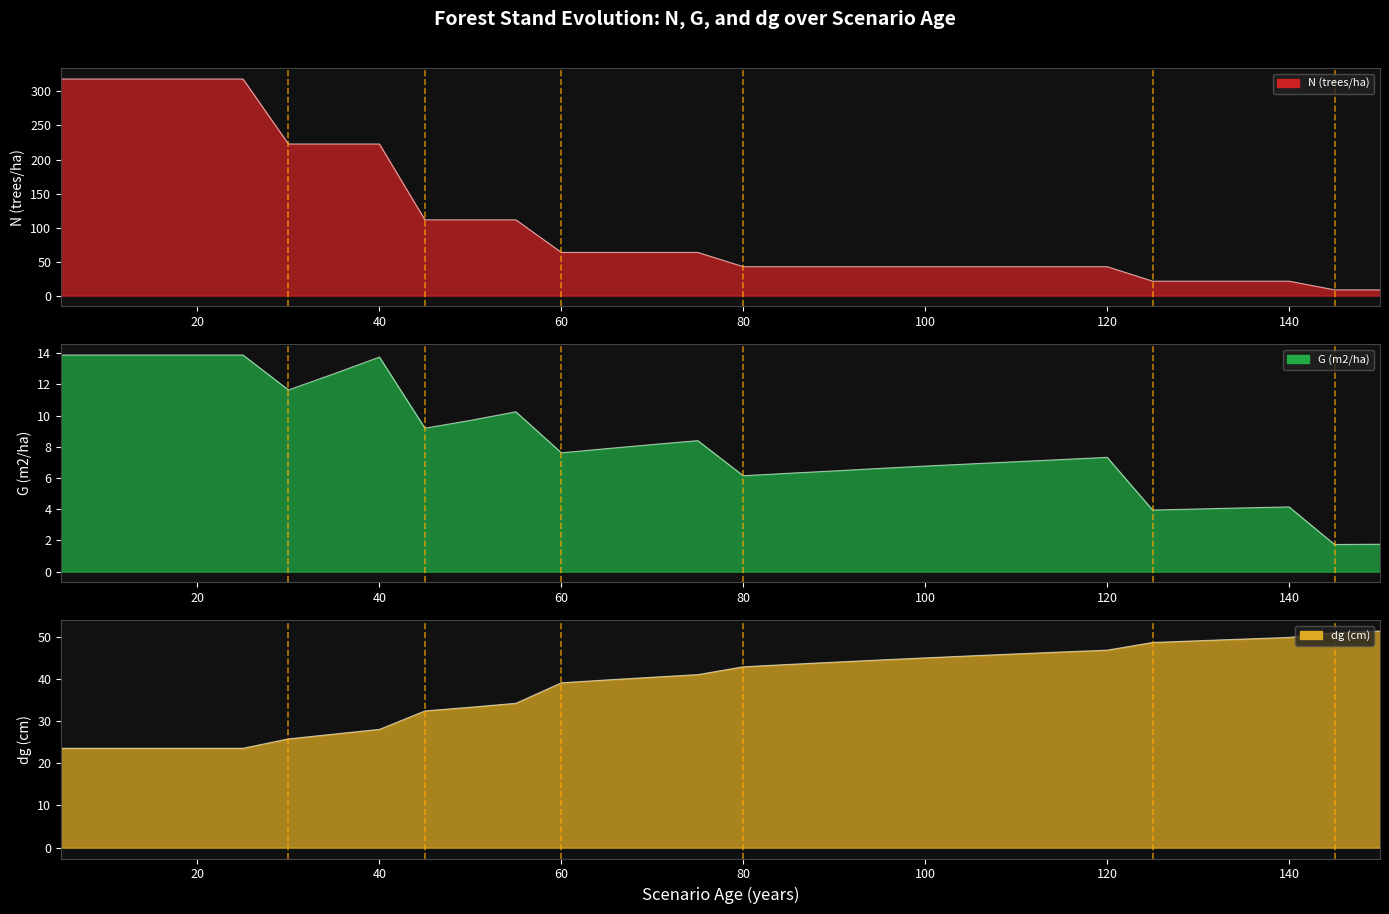

True or false: G (m2/ha) and dg (cm) cross at least once.

False